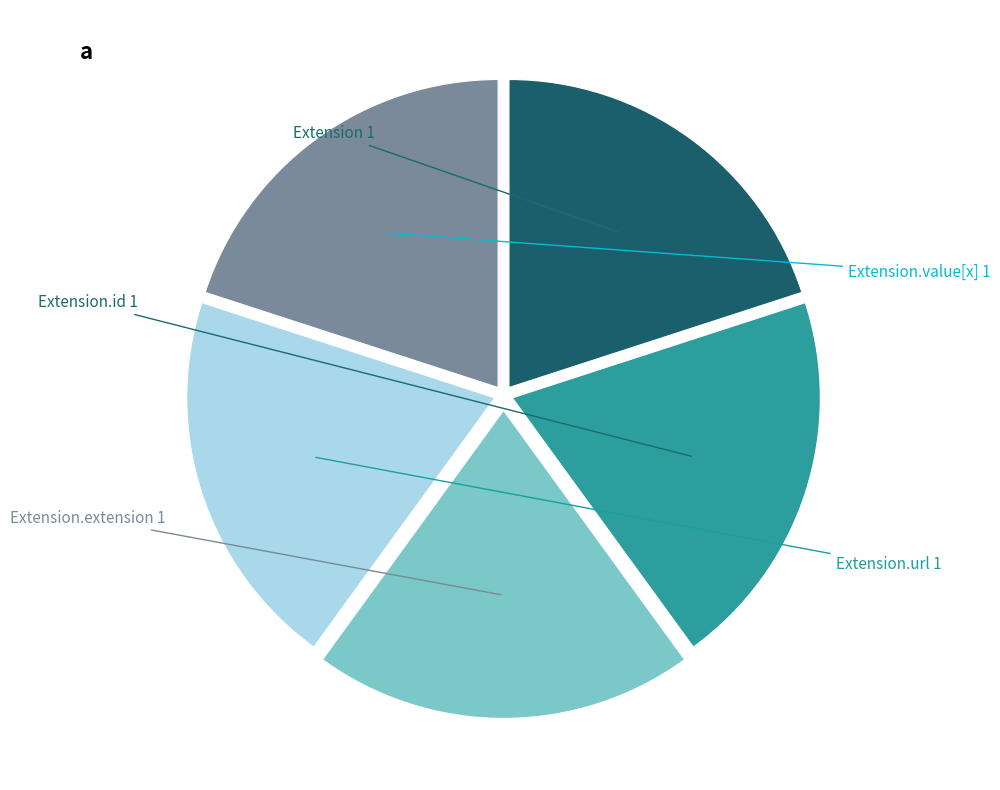

Is there a majority slice in this chart?

No